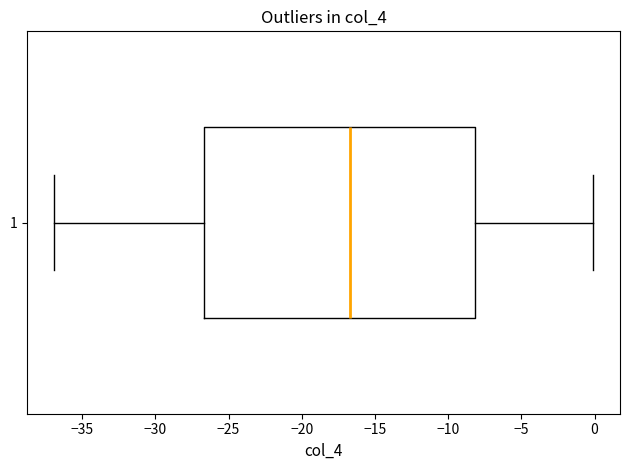

Read this box plot against the x-axis: the position of the median line, the range covered by the box, and the ends of both whiskers. The values are not printed on the chart, so give them approximately, as read against the axis.

median -16.5, box -26.5 to -8.0, whiskers -37.0 to 0.0